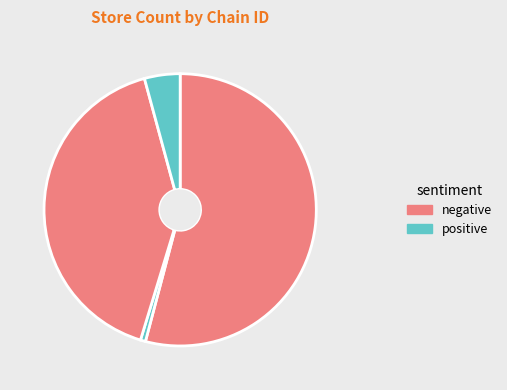

How many segments does this pie chart have?

4